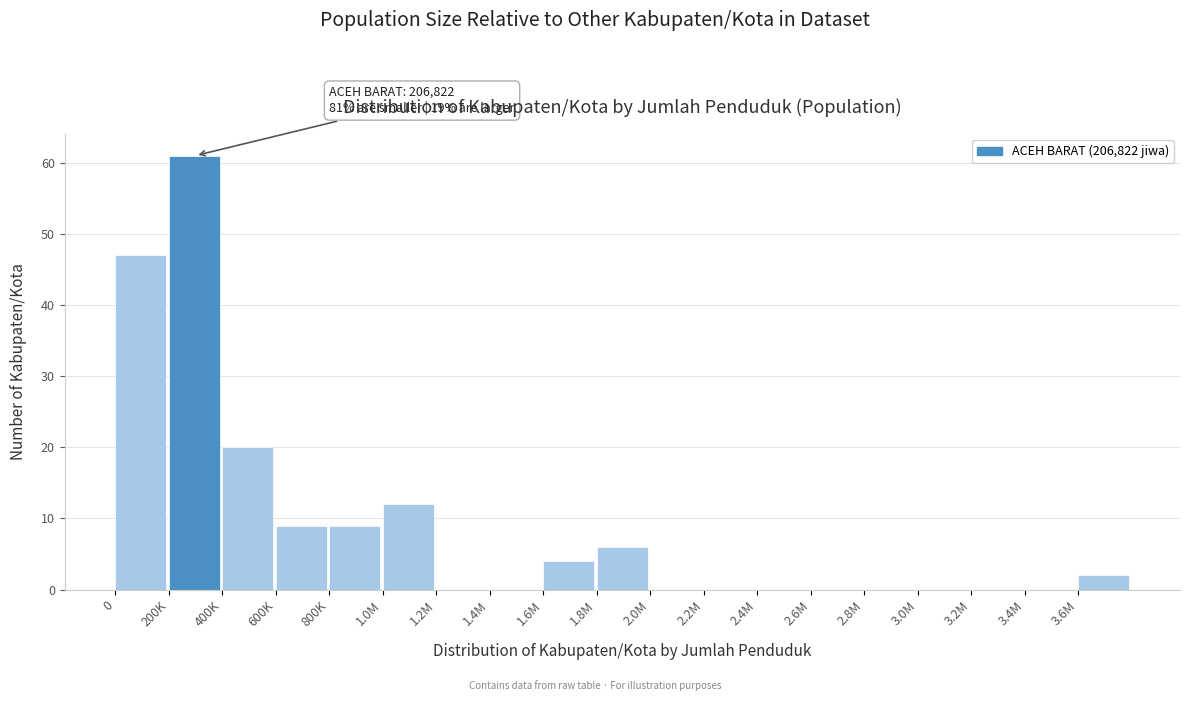

What is the sum of all values?

170